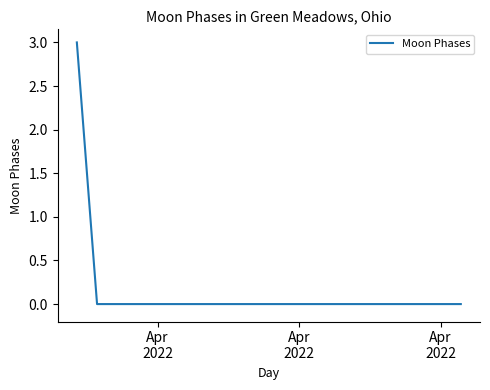

What is the greatest value displayed?

3